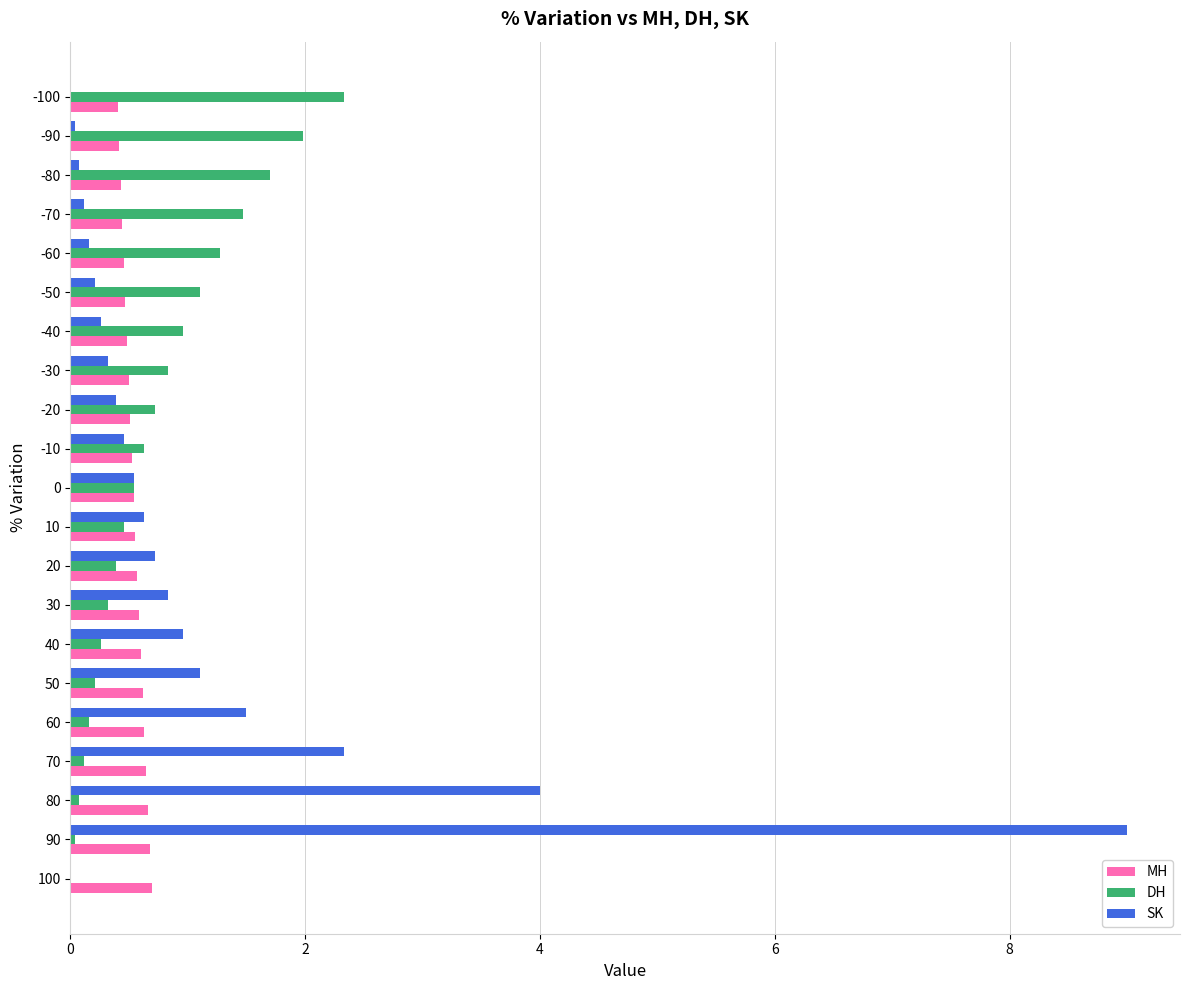

The value of SK at 70 is 2.3. True or false?

True